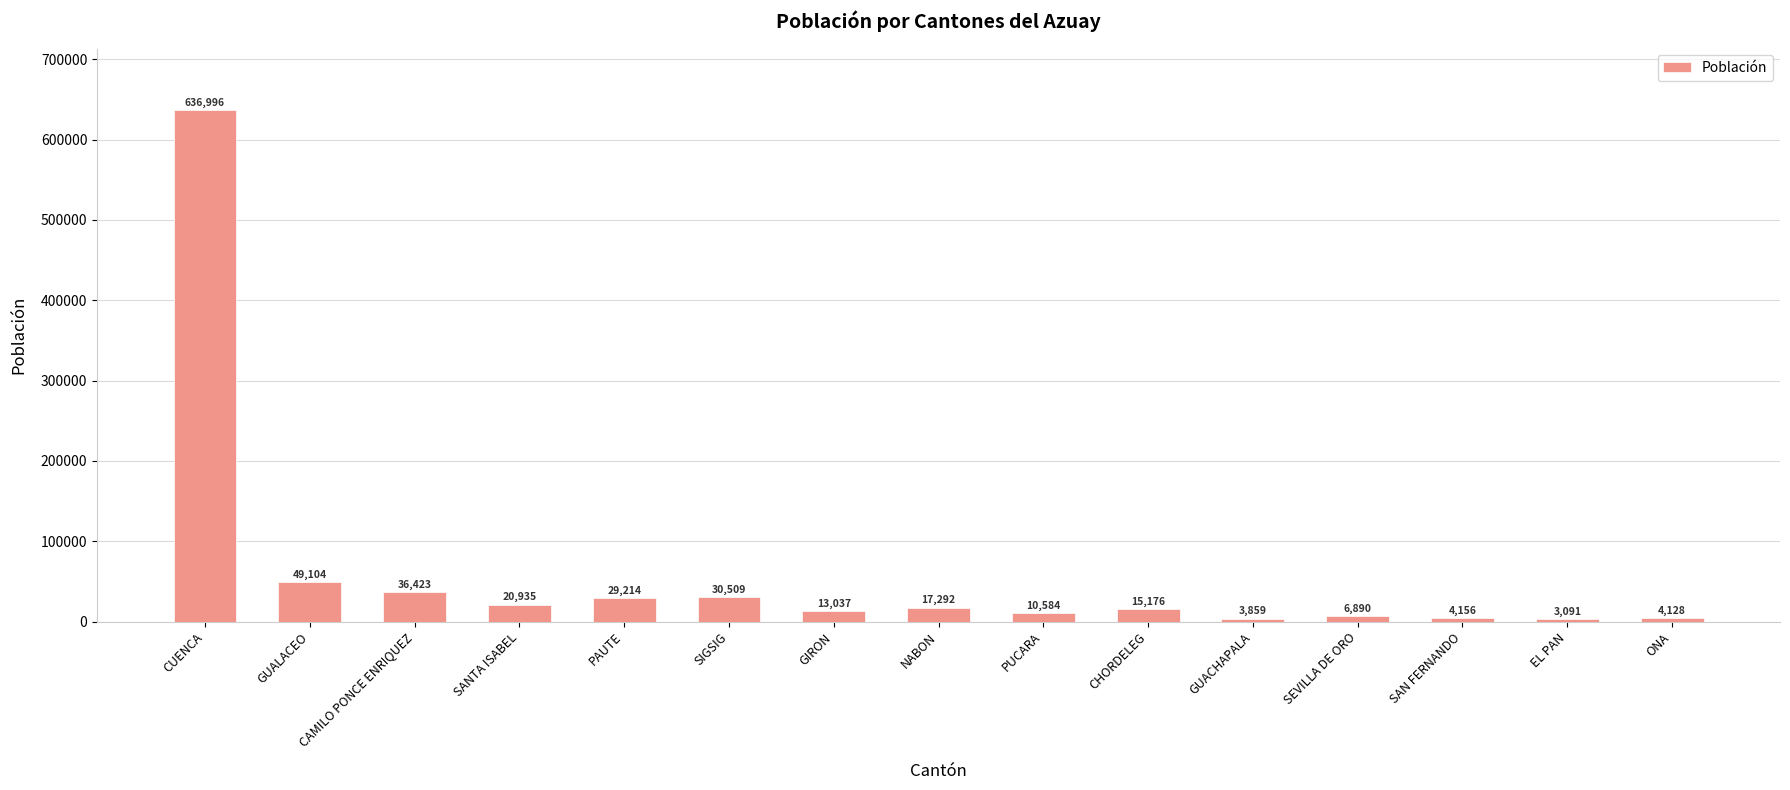

Rank the categories by value from highest to lowest.

CUENCA, GUALACEO, CAMILO PONCE ENRIQUEZ, SIGSIG, PAUTE, SANTA ISABEL, NABON, CHORDELEG, GIRON, PUCARA, SEVILLA DE ORO, SAN FERNANDO, ONA, GUACHAPALA, EL PAN